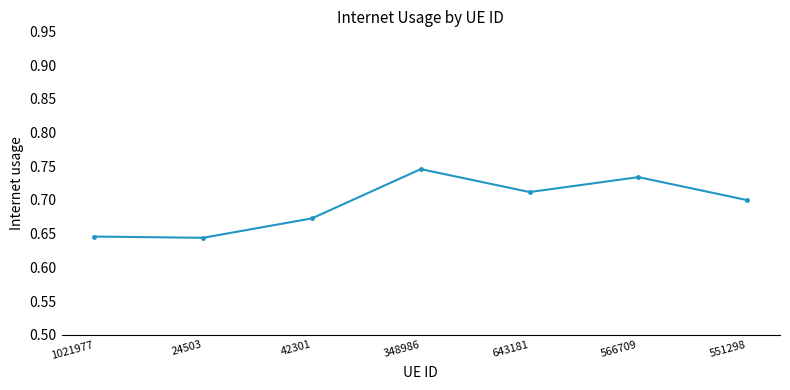

What is the label of the 5th point from the right?

42301